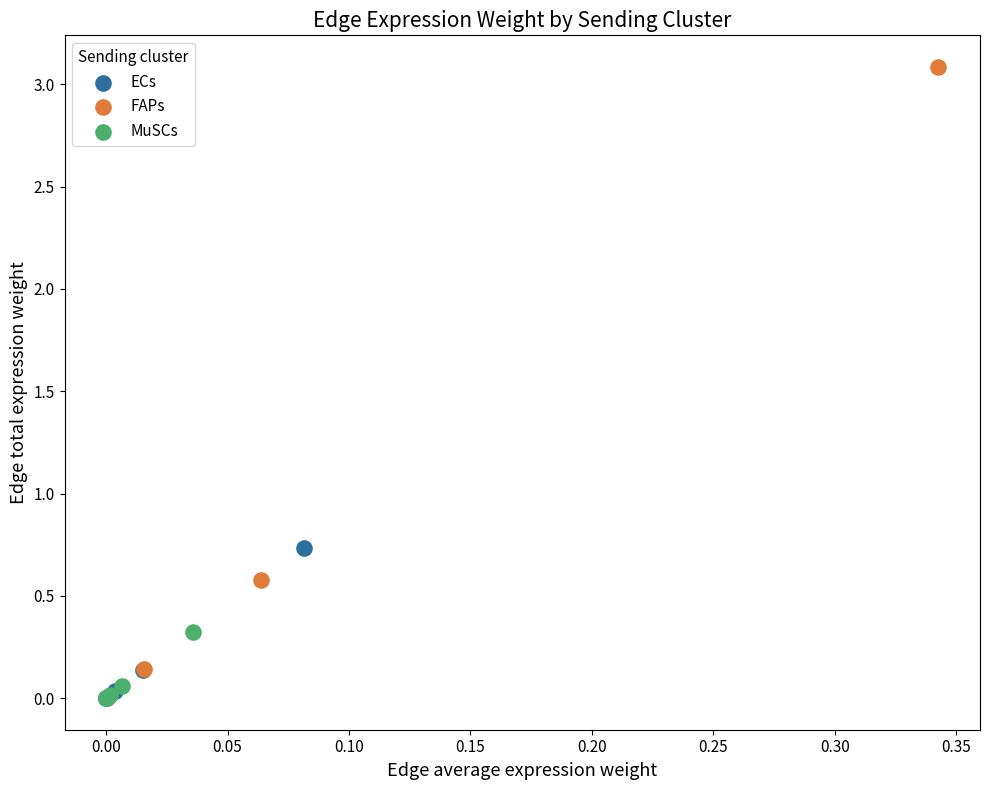

Which series reaches the maximum Y coordinate?

FAPs